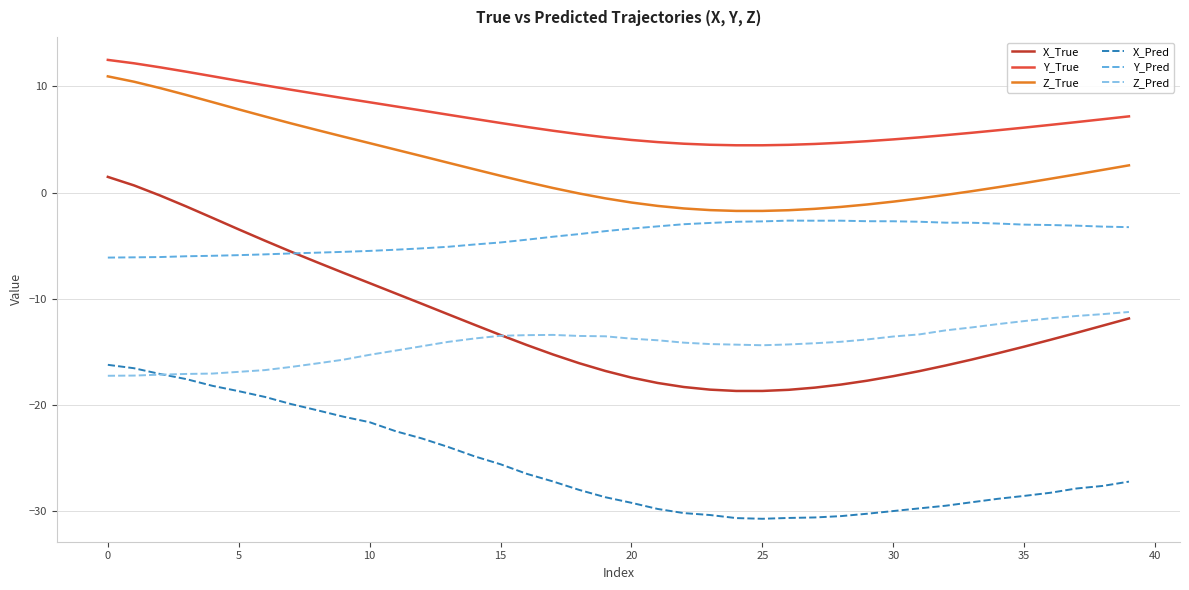

What is the minimum value for Z_True?

-1.7